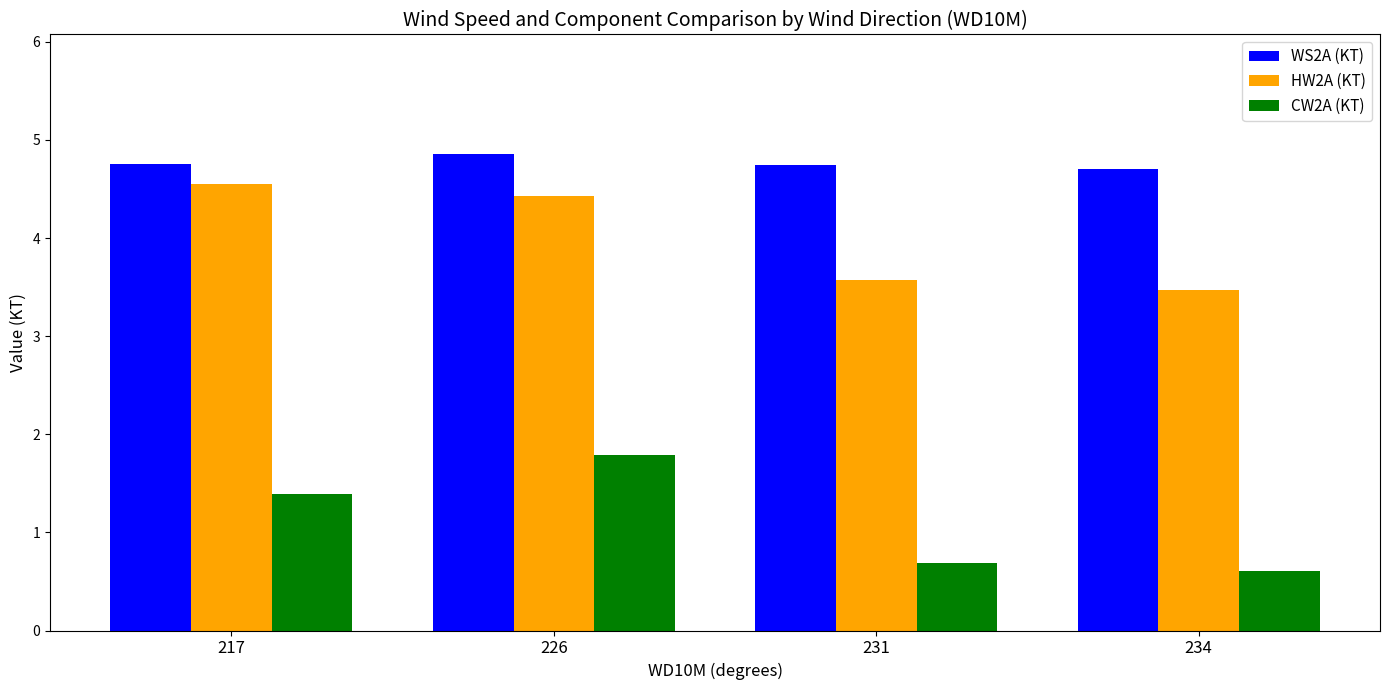

The CW2A (KT) series shows 0.7 at 231. True or false?

True